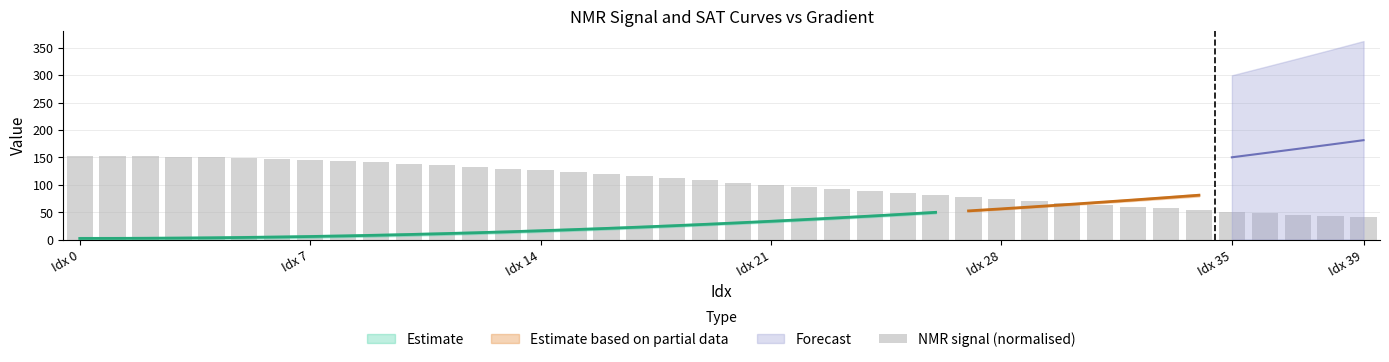

What is the label of the 29th bar from the right?

11